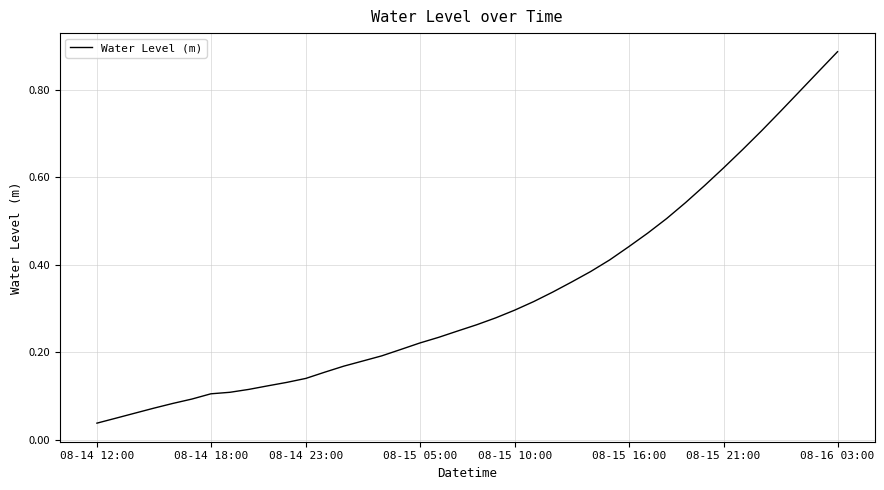

How many lines are shown in the chart?

1